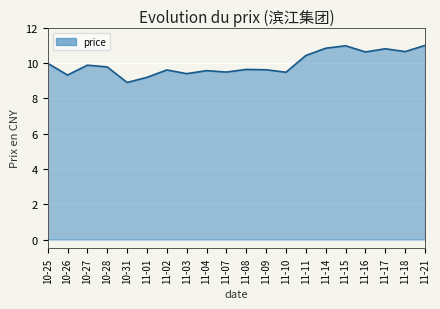

Approximately how many times larger is the value at 11-01 compared to 11-15?

0.8